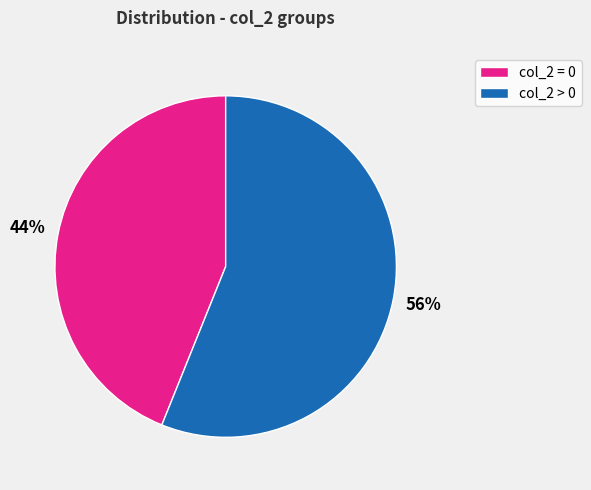

To the nearest percent, what portion does col_2 = 0 represent?

44%